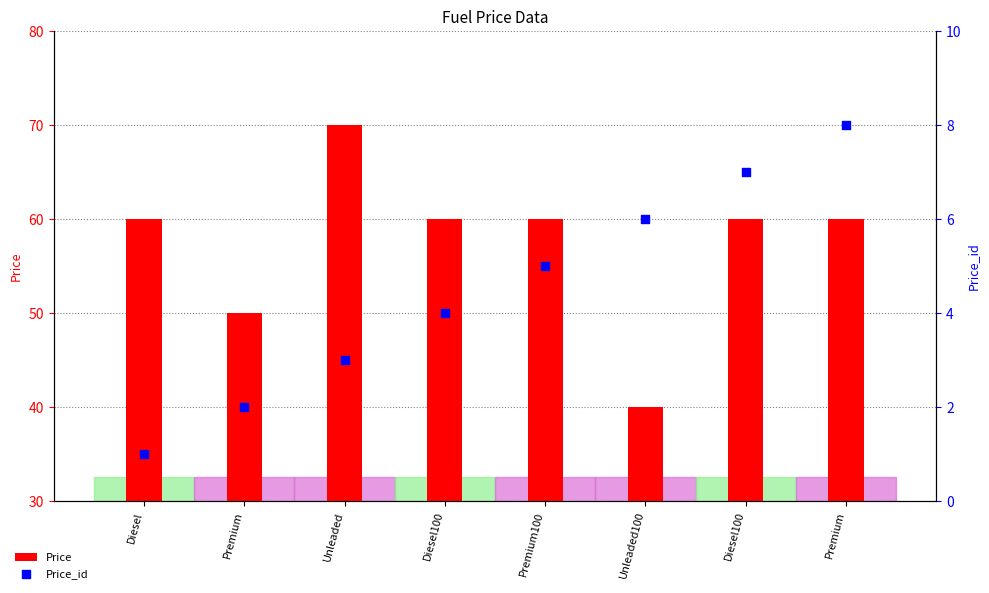

What are all the series names shown in the legend?

Price, Price_id